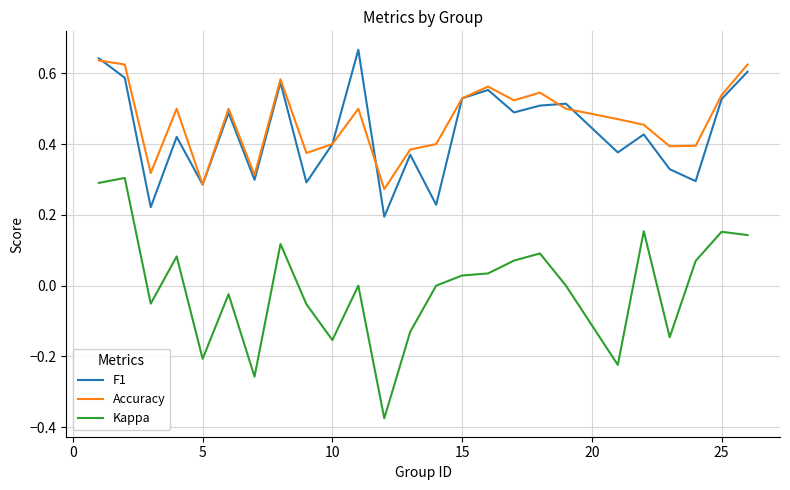

Which series has the largest total across all categories?

Accuracy